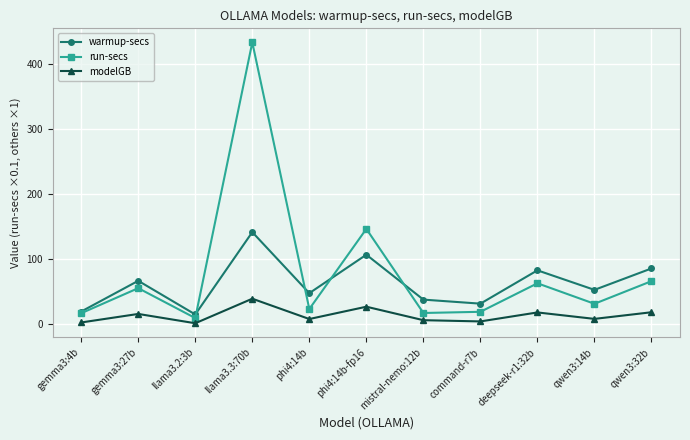

What is the label of the 9th point from the right?

llama3.2:3b